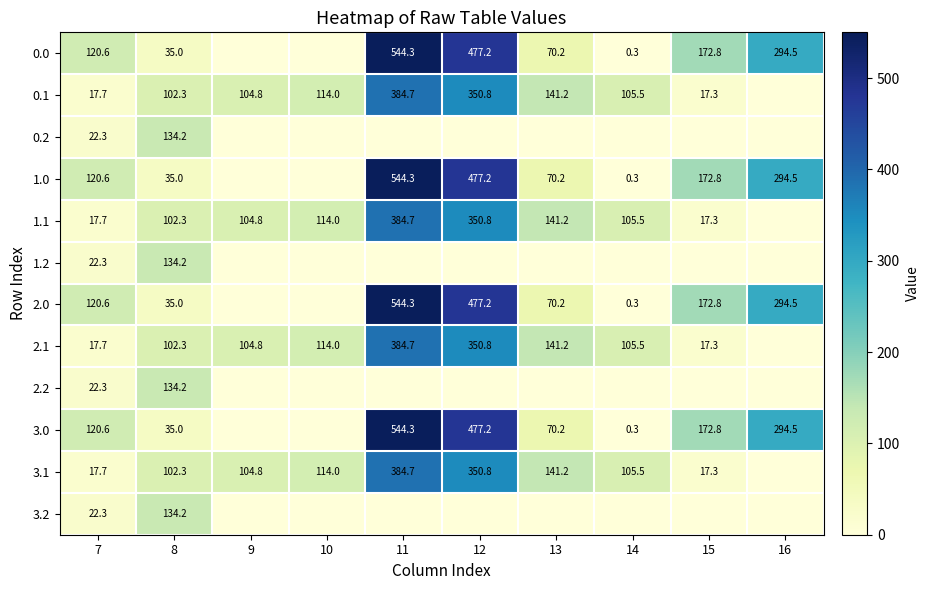

What is the spread (max minus min) of values at 14?

105.5